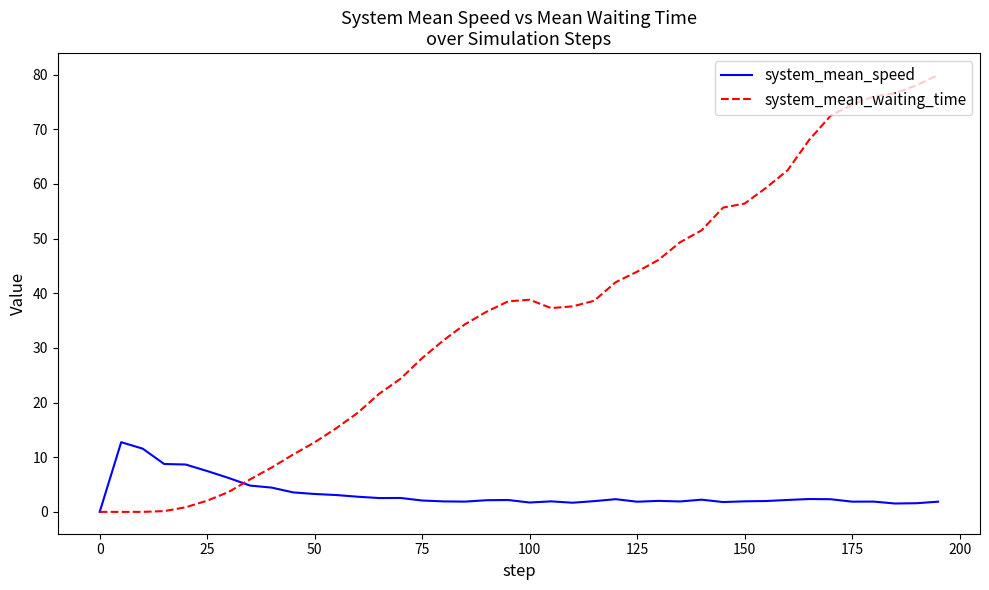

What is the maximum value shown in the chart?

79.9